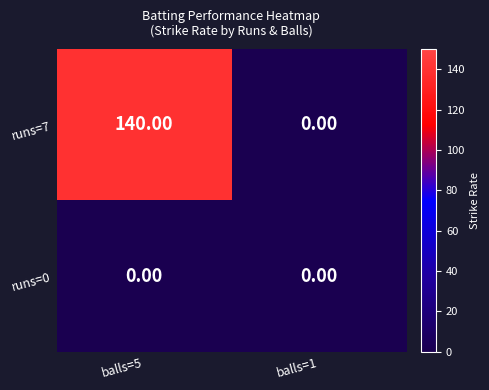

How many values in runs=7 are above zero?

1